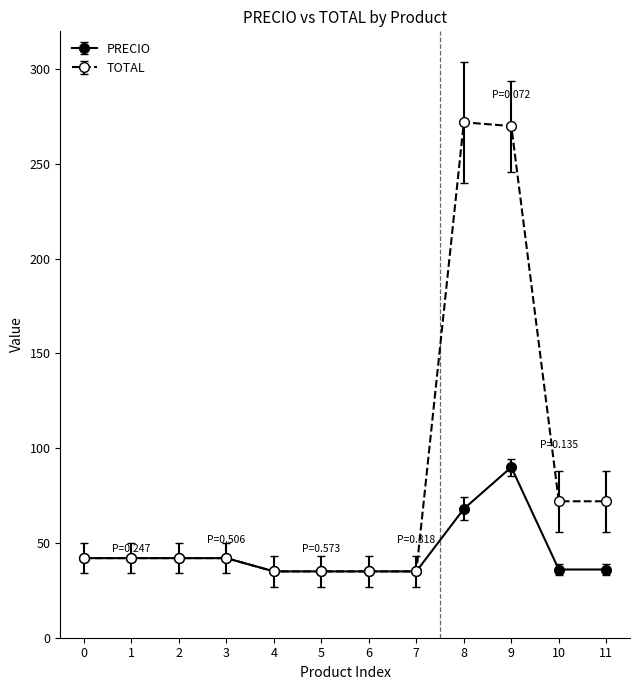

What is the value of the PRECIO point at the 6th from the left?

35